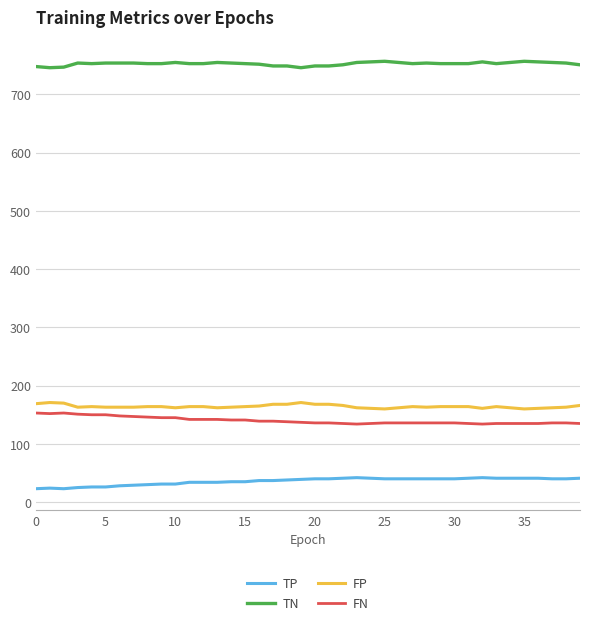

True or false: TP and TN cross at least once.

False